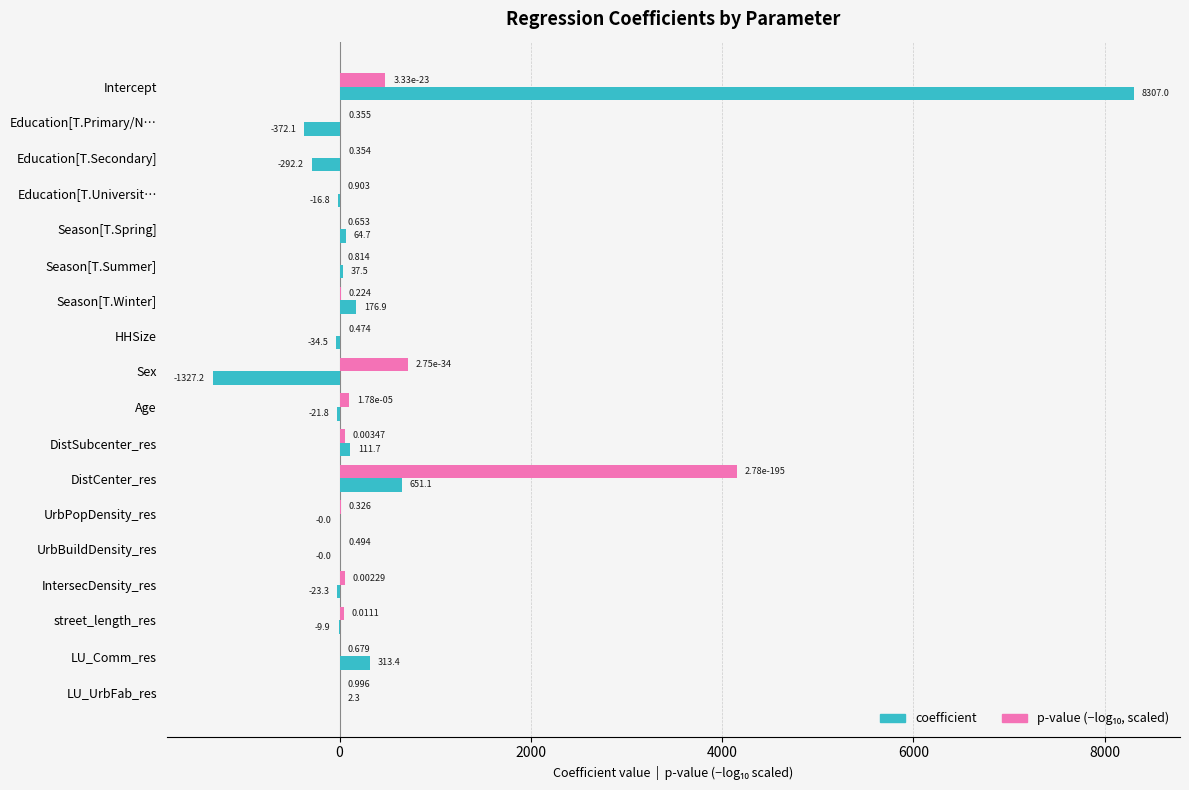

Which category has the highest value across all series?

Intercept